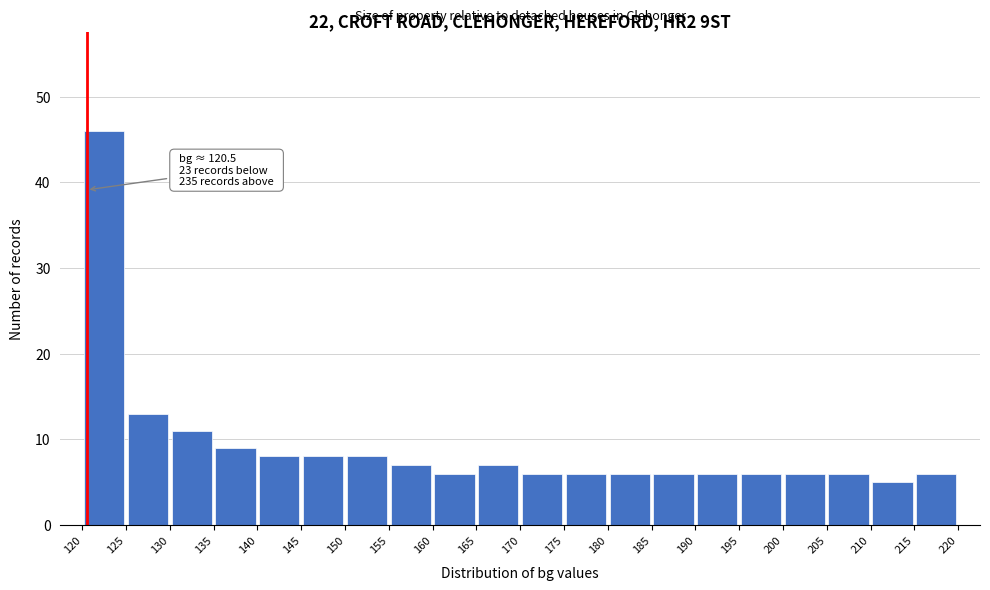

Over which range of the x-axis is the bar tallest?

120 to 125